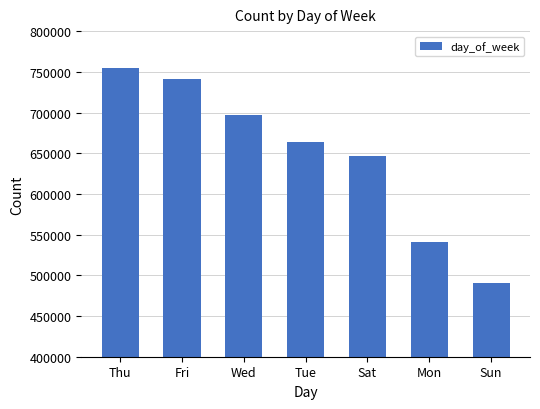

What is the label of the 3rd bar from the left?

Wed